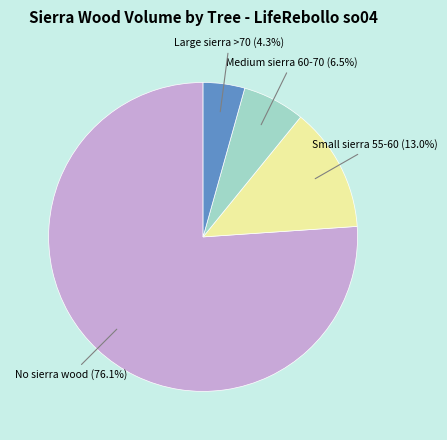

Does any single category account for the majority?

Yes